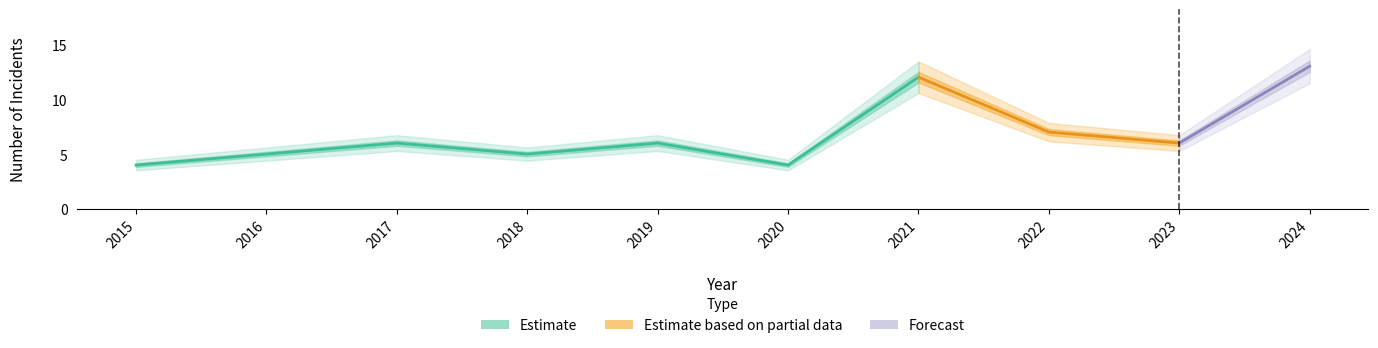

How many lines are shown in the chart?

3